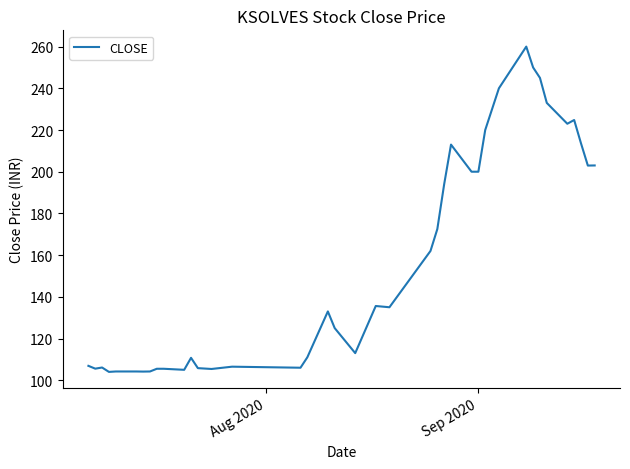

What is the minimum value shown in the chart?

104.0